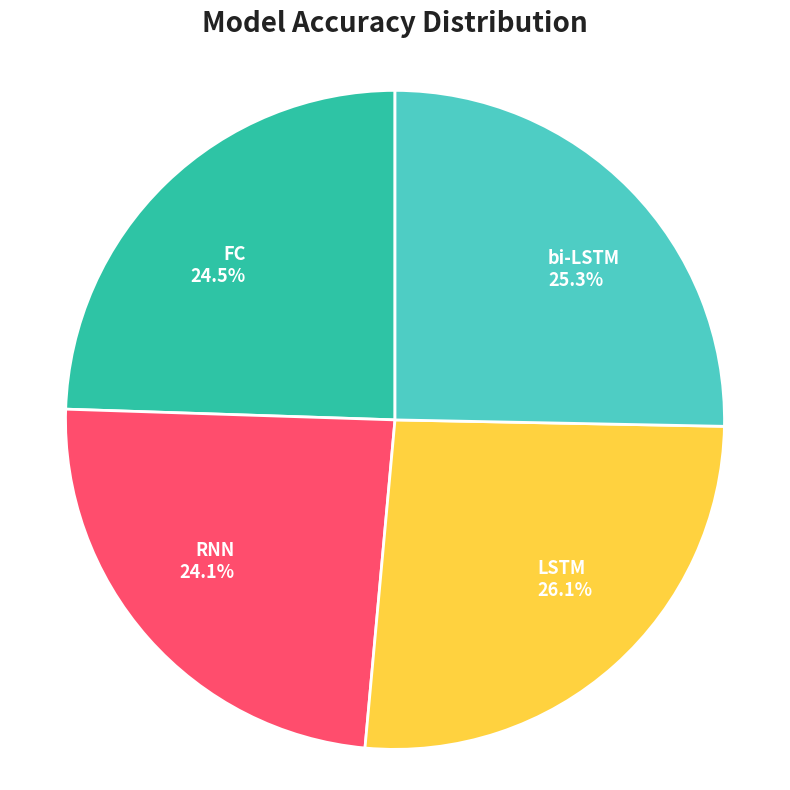

What portion of the pie excludes RNN?

75.9%